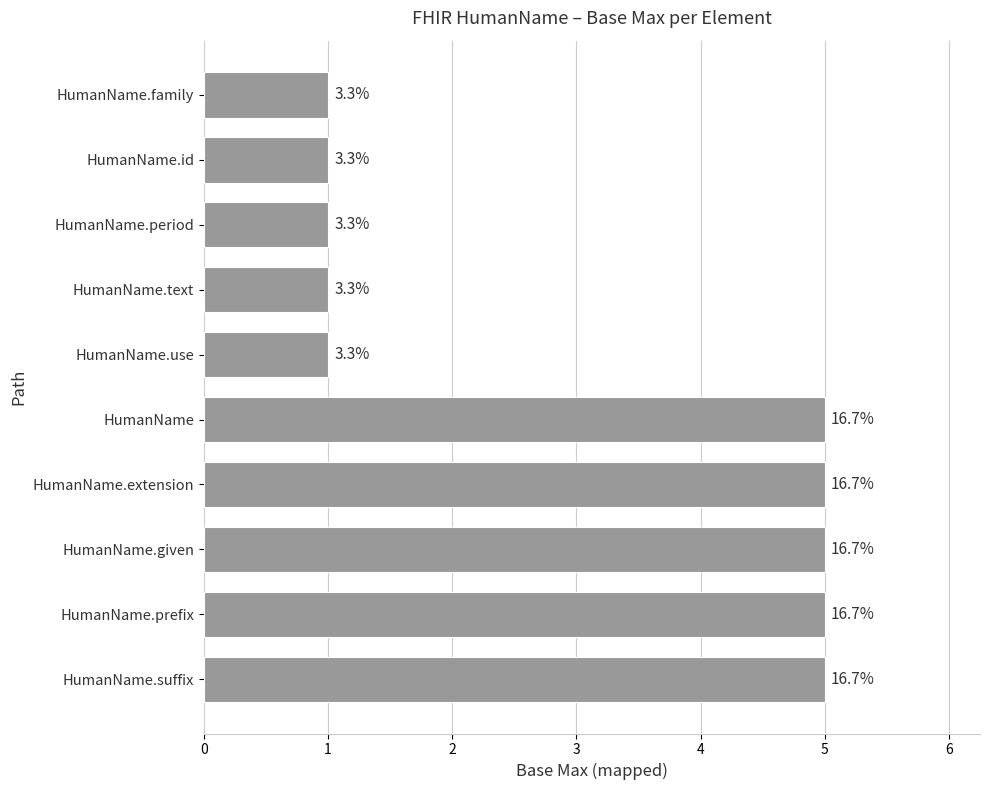

How many bars are there in total?

10